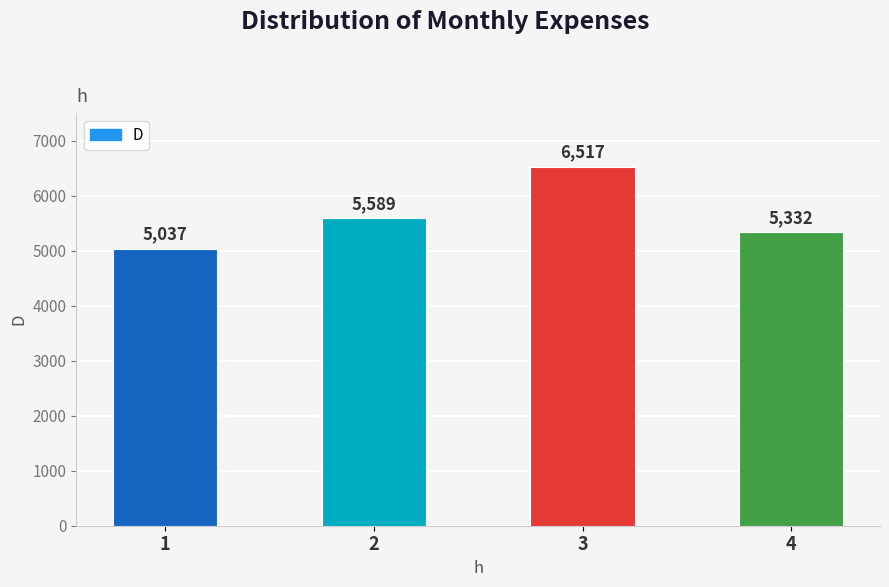

What is the average value?

5619